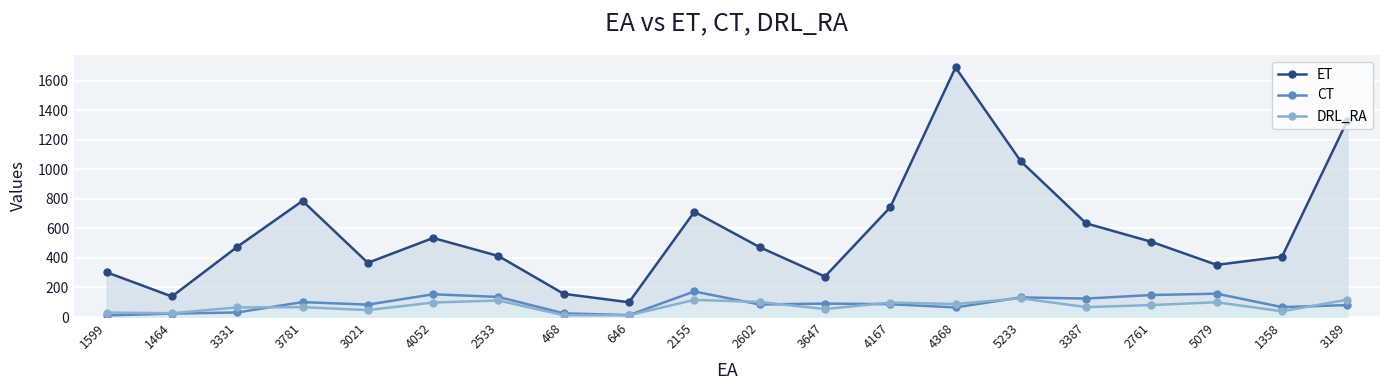

At which label does DRL_RA first exceed 81?

4052